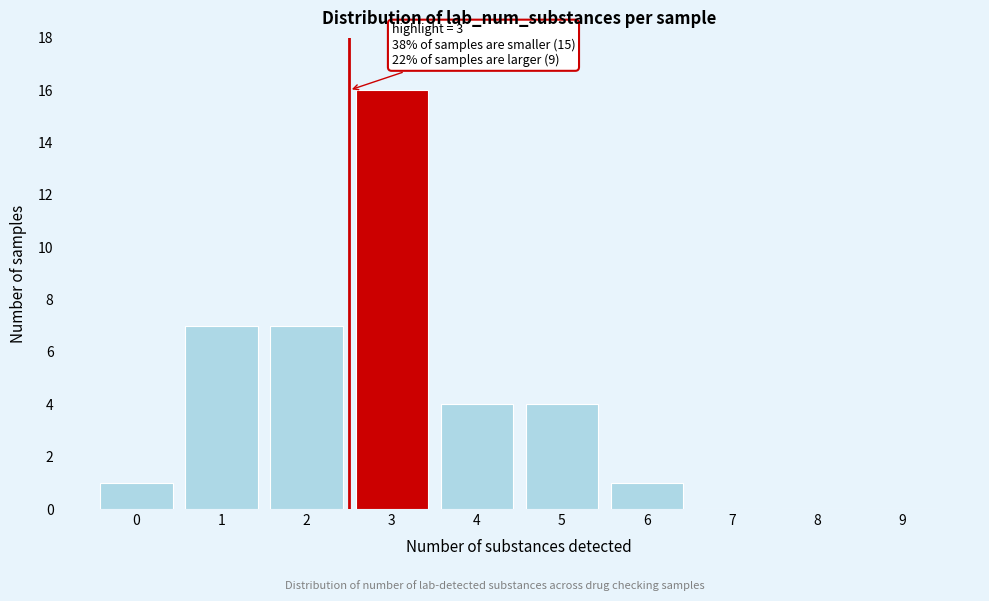

Reading left to right, extract all data points from this chart.

0=1	1=7	2=7	3=16	4=4	5=4	6=1	7=0	8=0	9=0